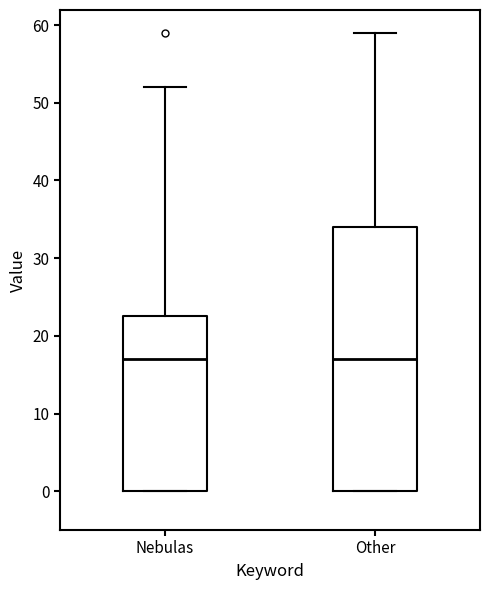

Comparing the boxes themselves (not the whiskers), which one is the tallest?

Other